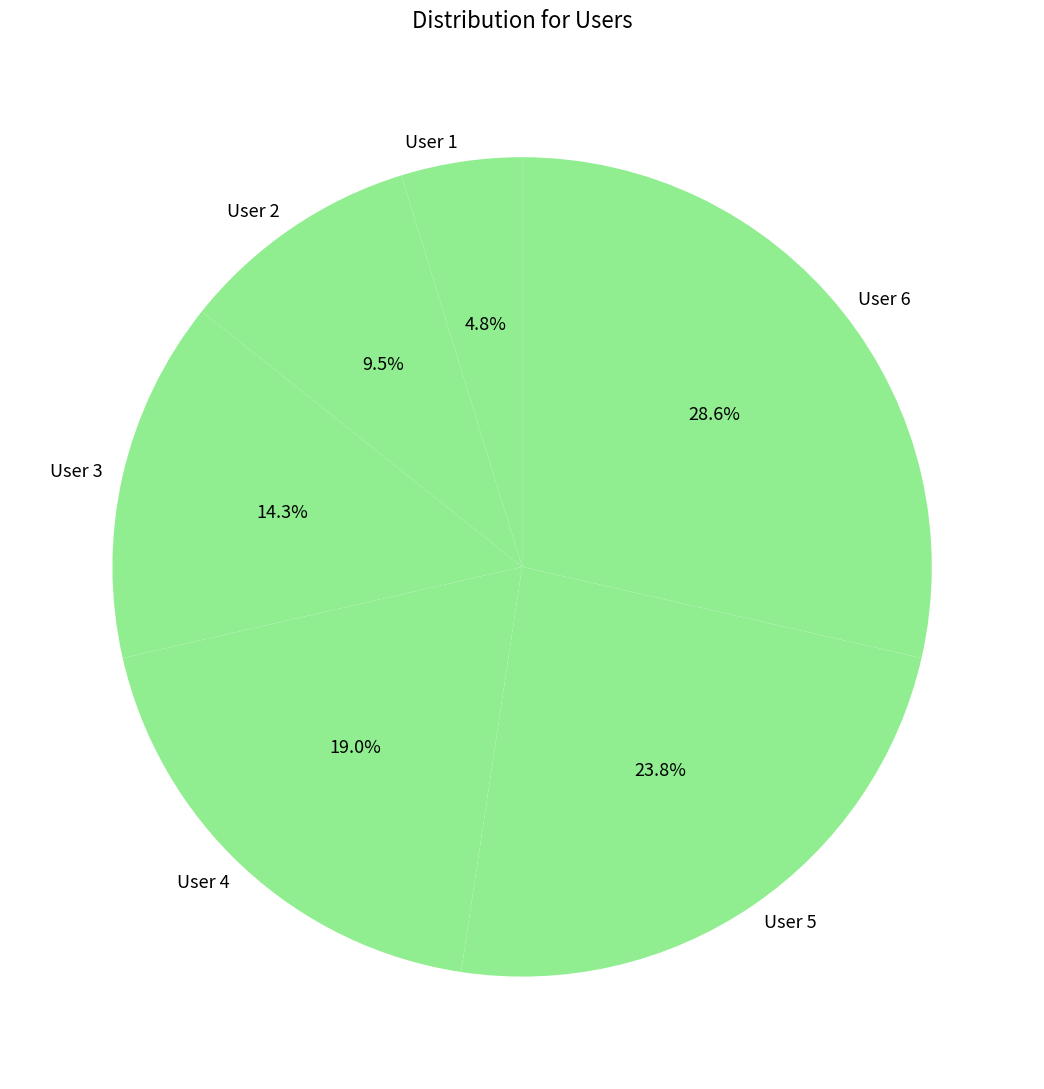

Which has a higher value, User 6 or User 1?

User 6